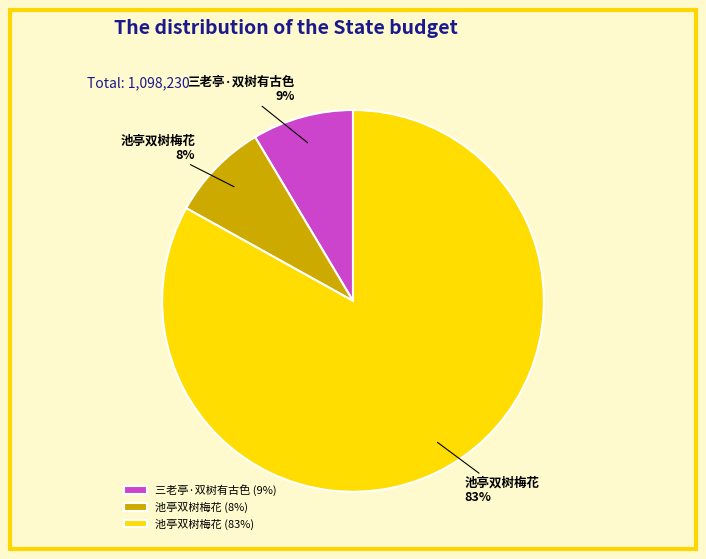

Is it true that 池亭双树梅花 (8%) is 8% of the pie?

True